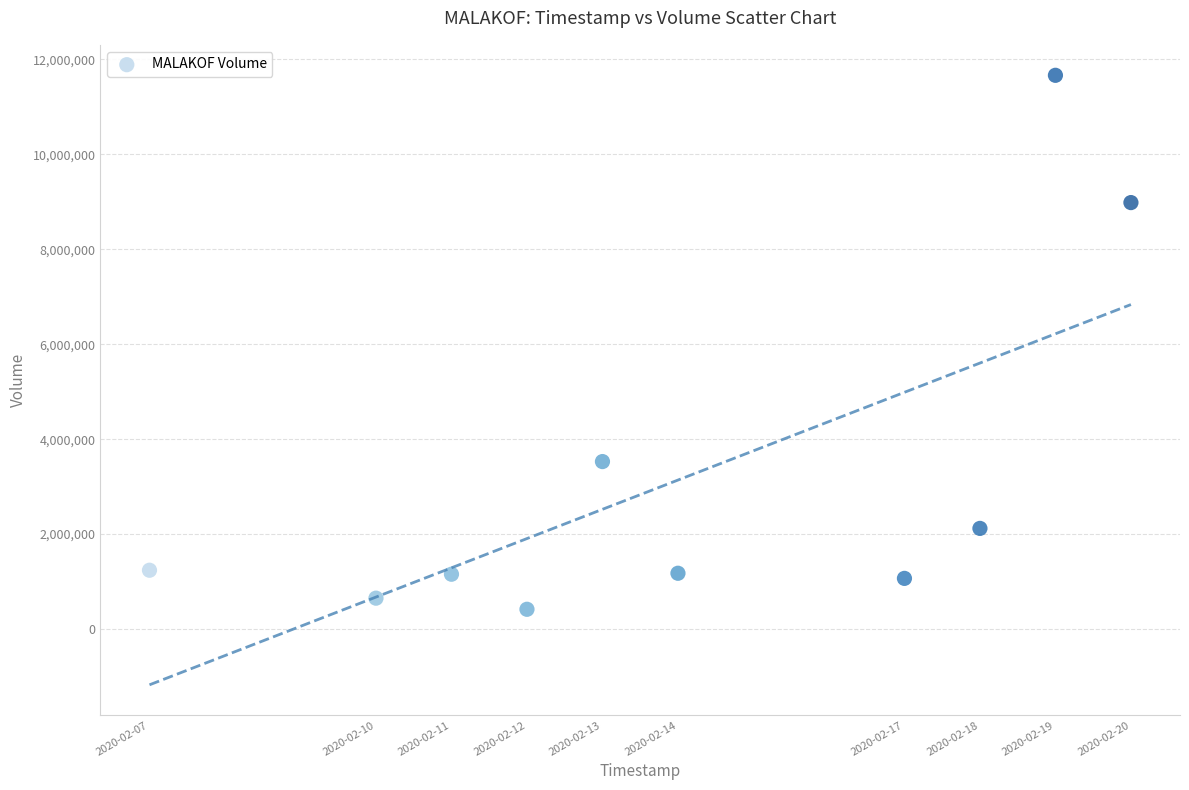

What is the average Y value?

3200220